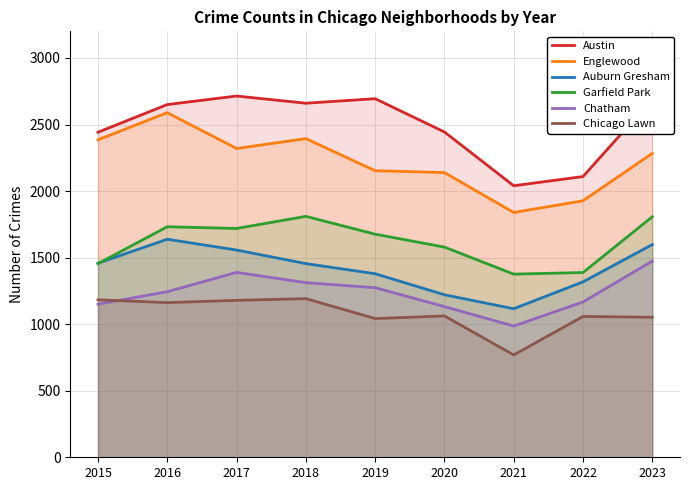

Reading left to right, extract all data points from this chart.

Austin: 2015=2442	2016=2650	2017=2714	2018=2660	2019=2694	2020=2444	2021=2040	2022=2109	2023=2691
Englewood: 2015=2385	2016=2589	2017=2320	2018=2394	2019=2153	2020=2139	2021=1839	2022=1927	2023=2283
Auburn Gresham: 2015=1458	2016=1638	2017=1557	2018=1455	2019=1379	2020=1221	2021=1116	2022=1318	2023=1598
Garfield Park: 2015=1455	2016=1732	2017=1719	2018=1810	2019=1676	2020=1579	2021=1376	2022=1388	2023=1807
Chatham: 2015=1150	2016=1244	2017=1389	2018=1312	2019=1274	2020=1132	2021=986	2022=1167	2023=1474
Chicago Lawn: 2015=1183	2016=1162	2017=1179	2018=1192	2019=1042	2020=1062	2021=769	2022=1058	2023=1052